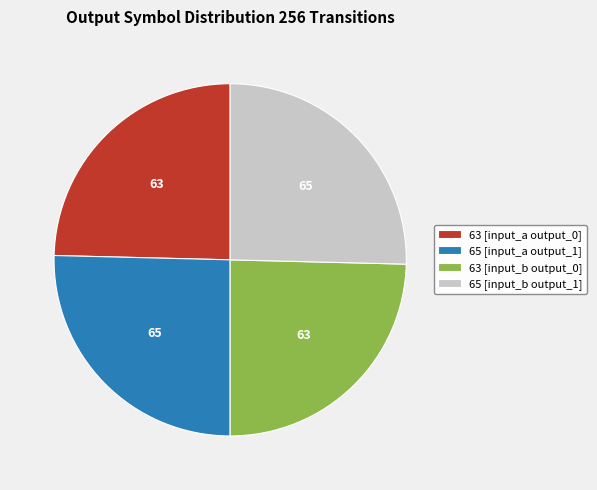

True or false: 63 [input_a output_0] accounts for 14% of the total.

False